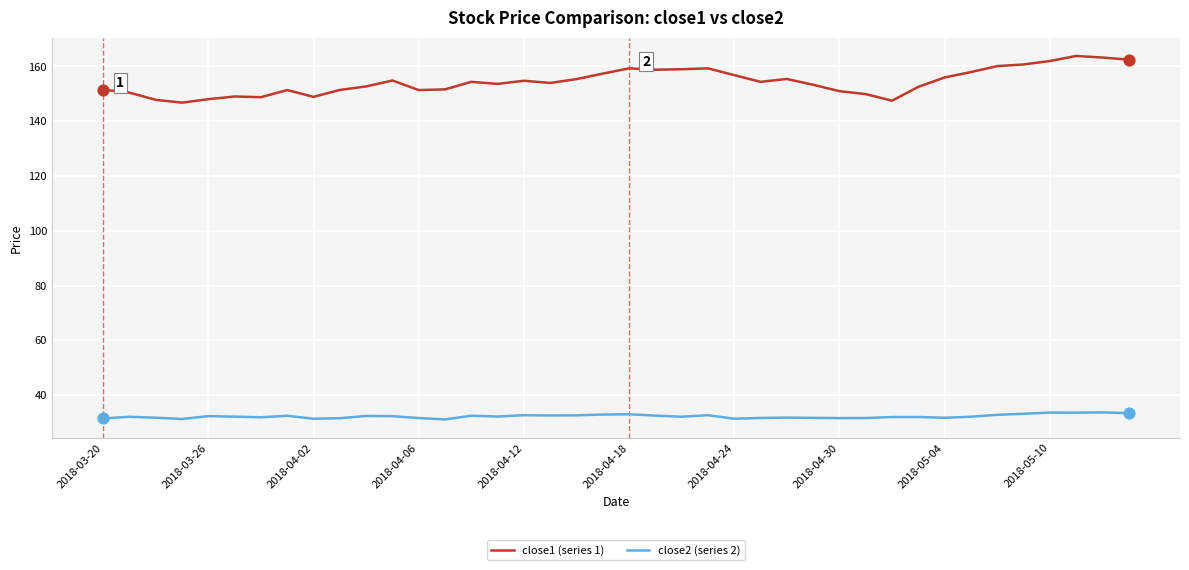

Which series has the largest range (max minus min)?

close1 (series 1)